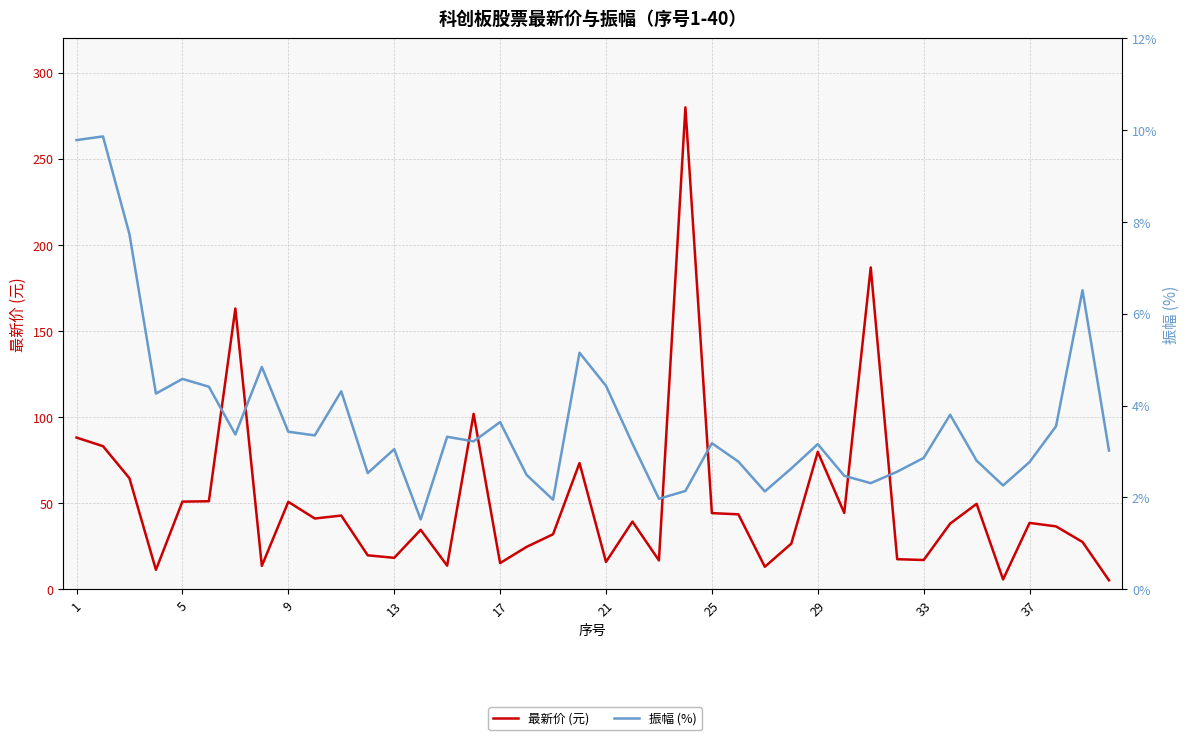

How many interior local valleys does the 最新价 (元) series have?

12